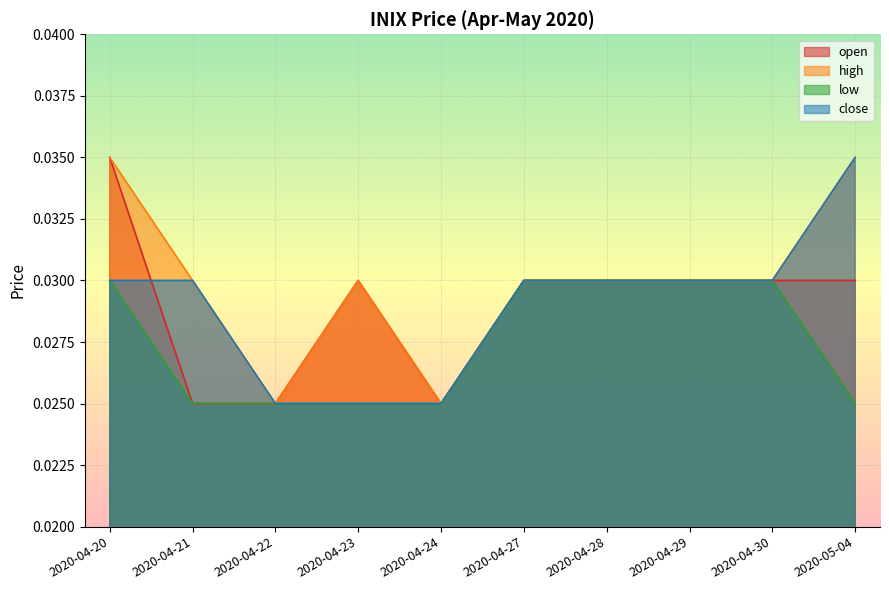

At which category is the sum across all series the highest?

2020-04-20